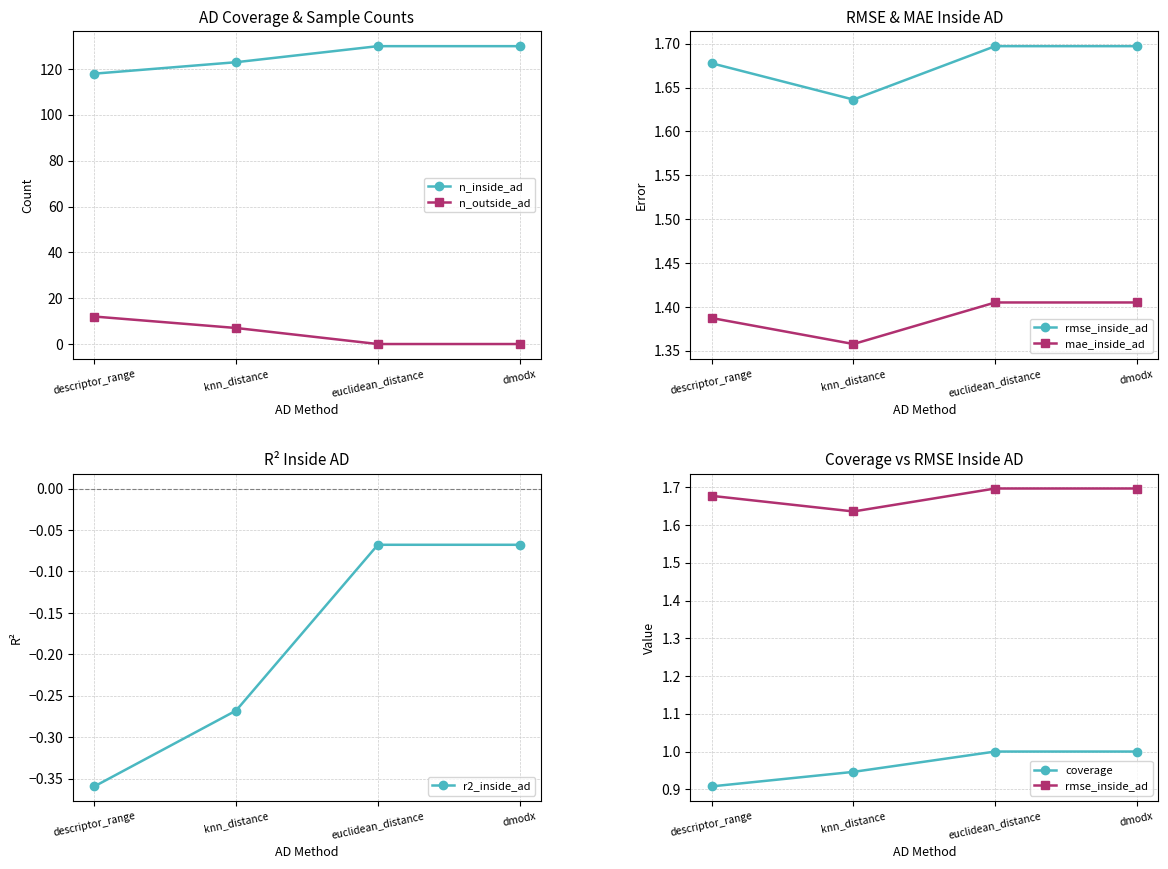

Which series changed the most between descriptor_range and dmodx?

n_inside_ad